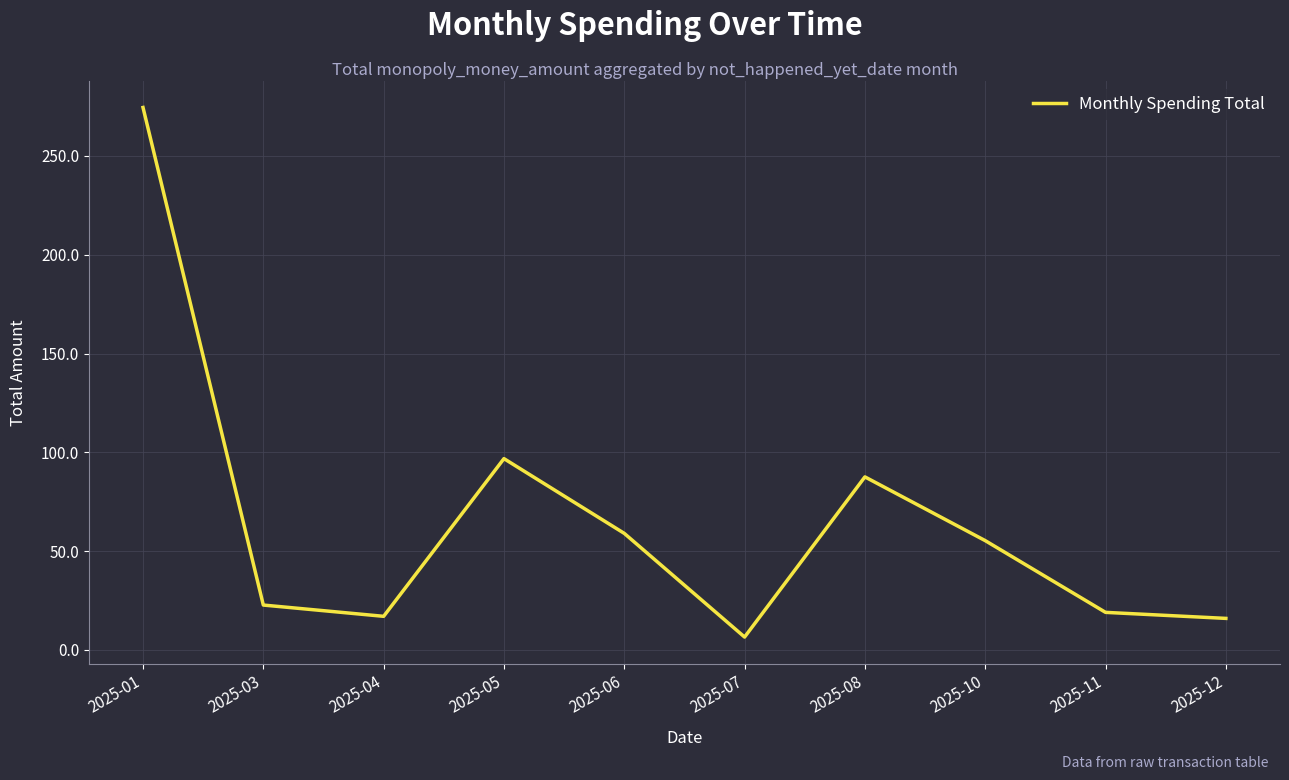

What is the change in value from 2025-01 to 2025-08?

-187.0